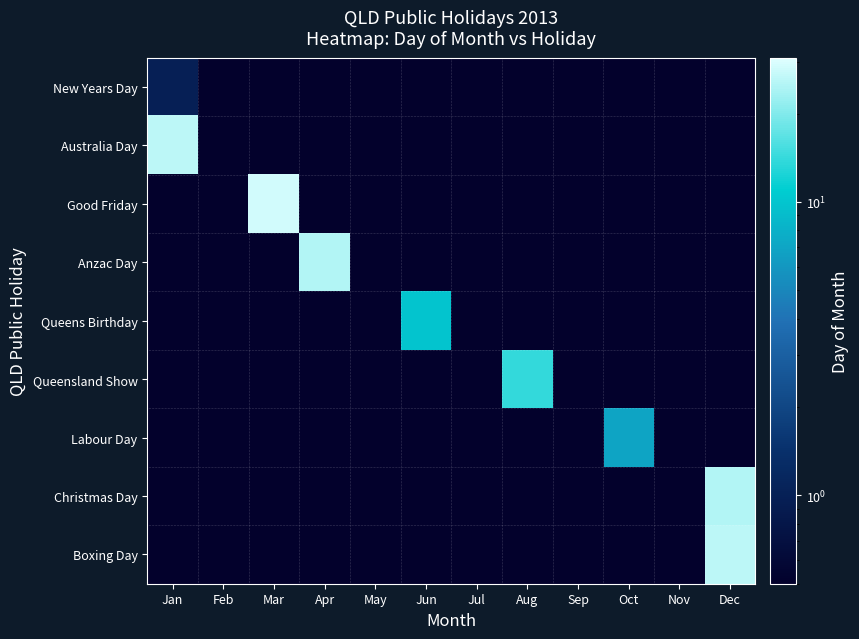

Which series changed the most between Mar and Apr?

Good Friday